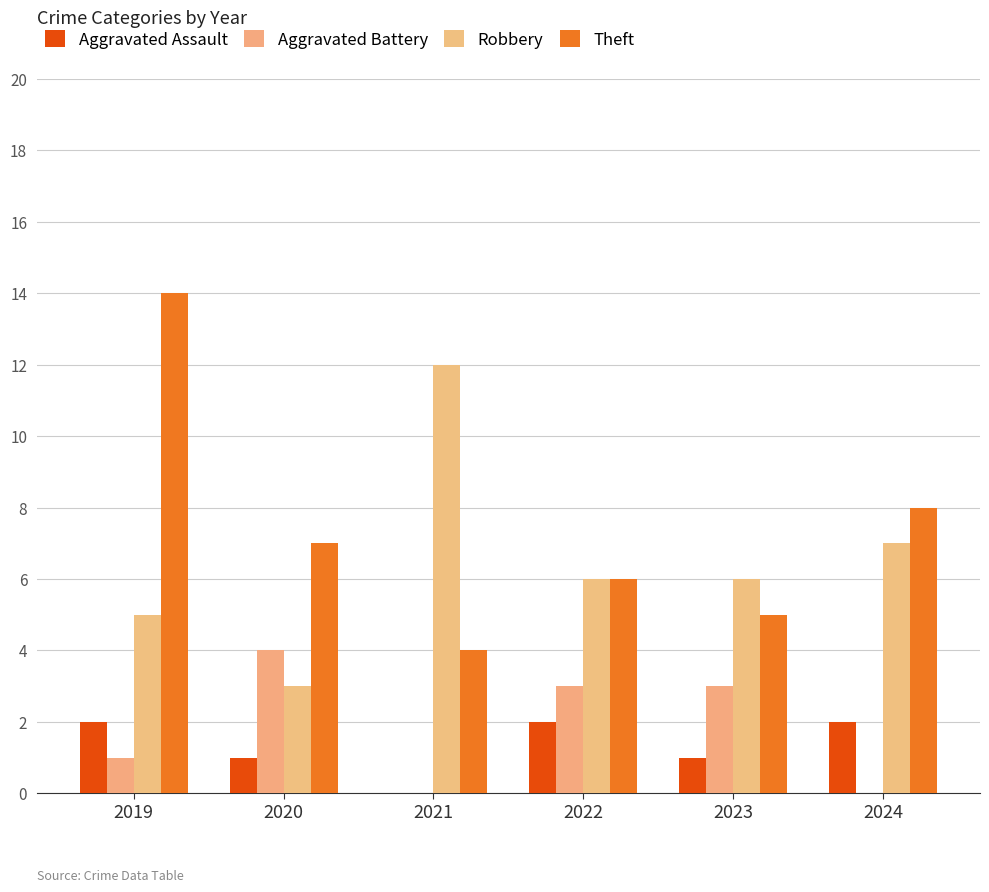

Reading left to right, what are all the values shown in this chart?

Aggravated Assault: 2	1	0	2	1	2
Aggravated Battery: 1	4	0	3	3	0
Robbery: 5	3	12	6	6	7
Theft: 14	7	4	6	5	8